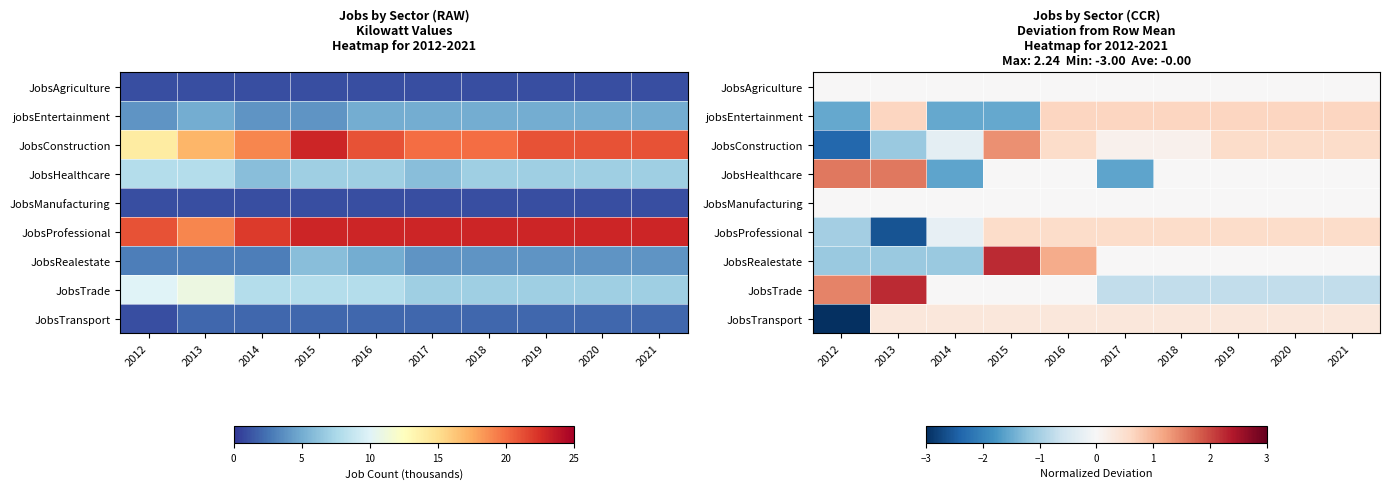

The JobsTrade series shows 2.2 at 2013. True or false?

True